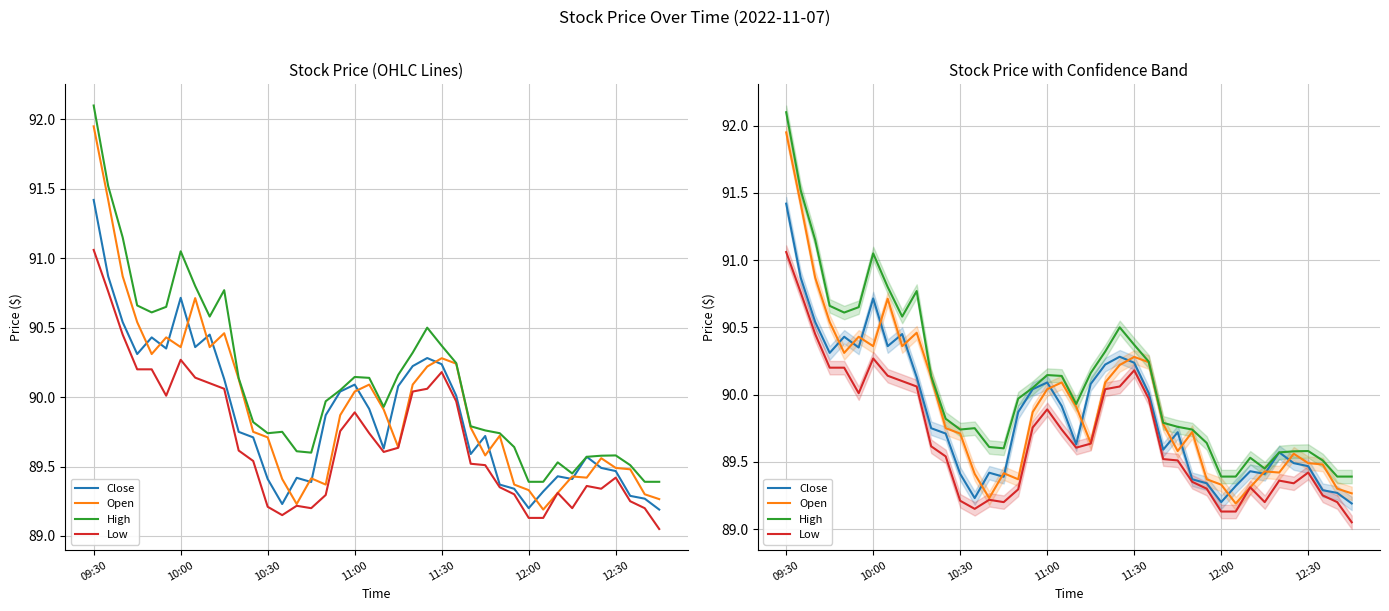

How many lines are shown in the chart?

4